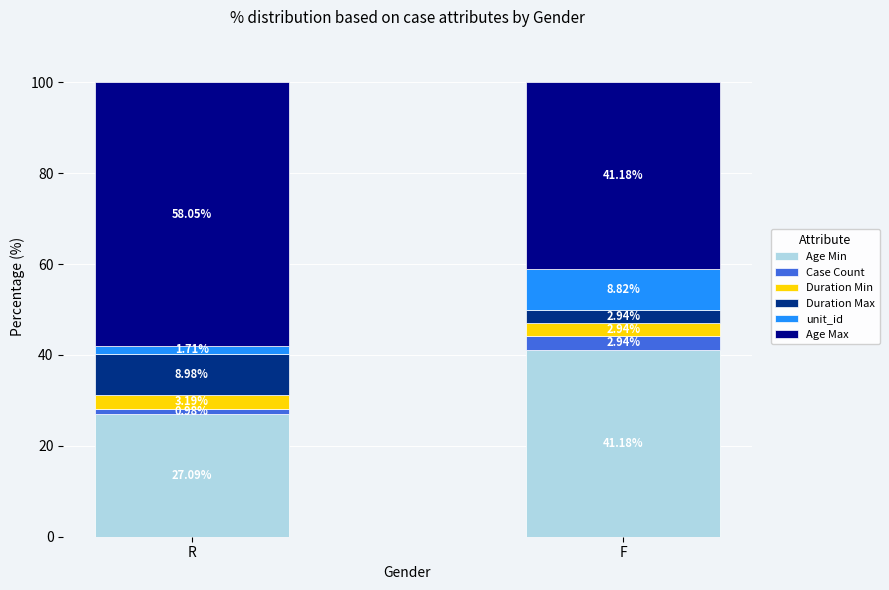

What is the sum of the Age Min values at F and R?

68.3